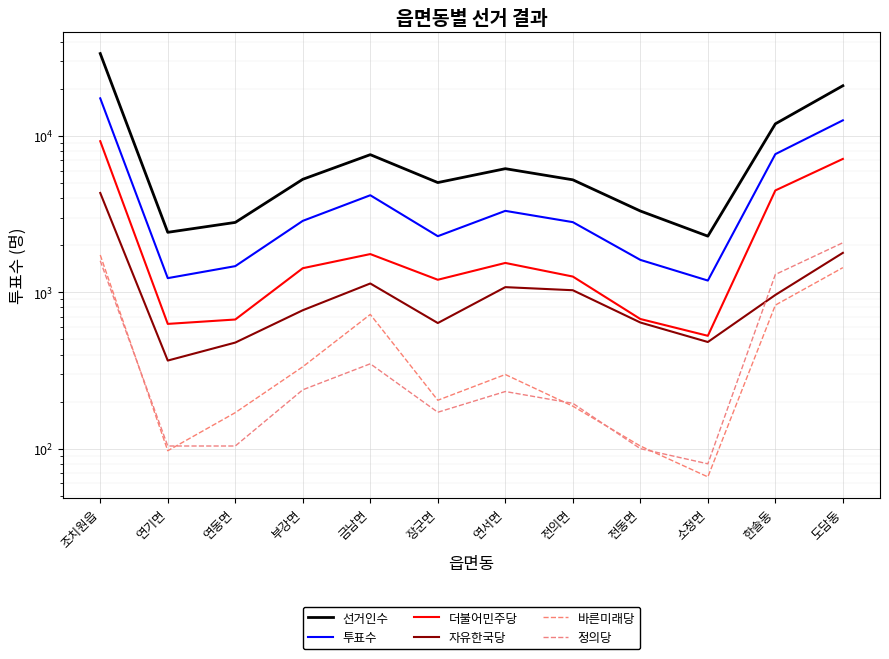

Reading right to left, transcribe all the data shown in this chart.

선거인수: 도담동=20945	한솔동=11953	소정면=2286	전동면=3311	전의면=5241	연서면=6175	장군면=5033	금남면=7591	부강면=5282	연동면=2799	연기면=2419	조치원읍=33644
투표수: 도담동=12587	한솔동=7650	소정면=1189	전동면=1612	전의면=2810	연서면=3318	장군면=2285	금남면=4176	부강면=2864	연동면=1470	연기면=1232	조치원읍=17397
더불어민주당: 도담동=7130	한솔동=4483	소정면=527	전동면=675	전의면=1261	연서면=1541	장군면=1203	금남면=1756	부강면=1426	연동면=670	연기면=628	조치원읍=9255
자유한국당: 도담동=1788	한솔동=962	소정면=481	전동면=641	전의면=1031	연서면=1079	장군면=636	금남면=1139	부강면=768	연동면=477	연기면=366	조치원읍=4318
바른미래당: 도담동=1438	한솔동=828	소정면=66	전동면=104	전의면=187	연서면=298	장군면=204	금남면=722	부강면=334	연동면=170	연기면=97	조치원읍=1732
정의당: 도담동=2075	한솔동=1300	소정면=80	전동면=100	전의면=195	연서면=232	장군면=171	금남면=349	부강면=238	연동면=104	연기면=104	조치원읍=1590